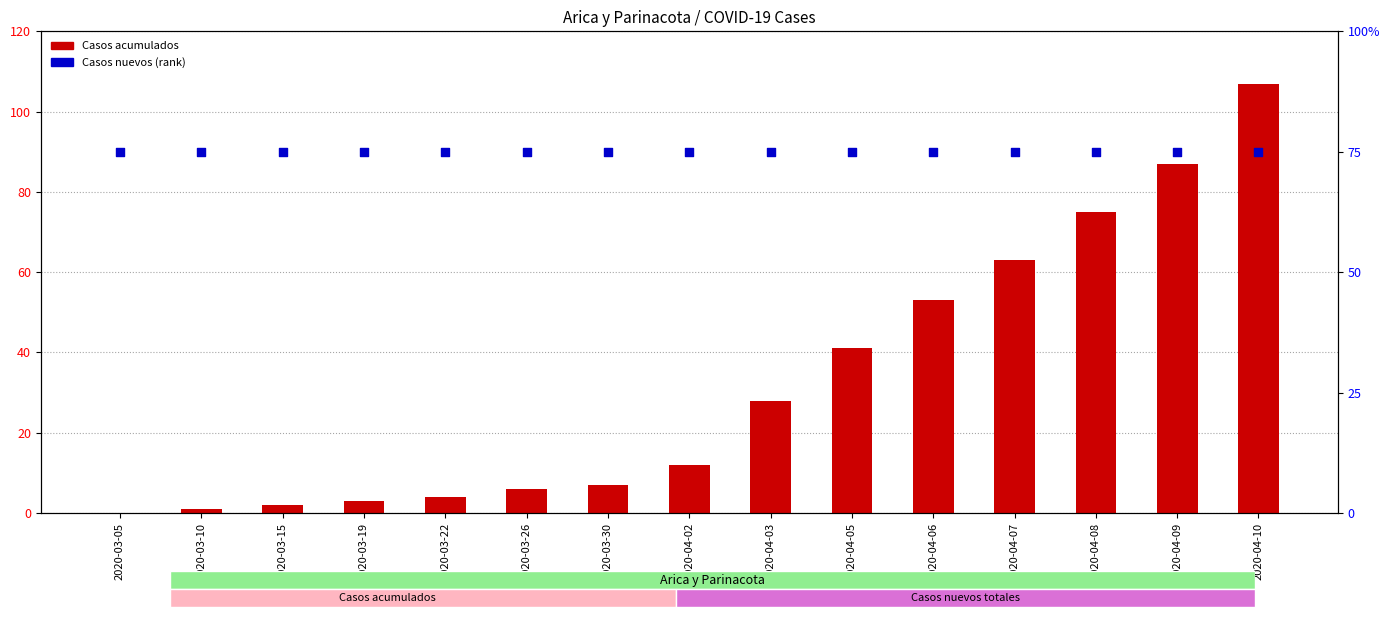

Which series has the largest total across all categories?

Casos nuevos totales (rank)